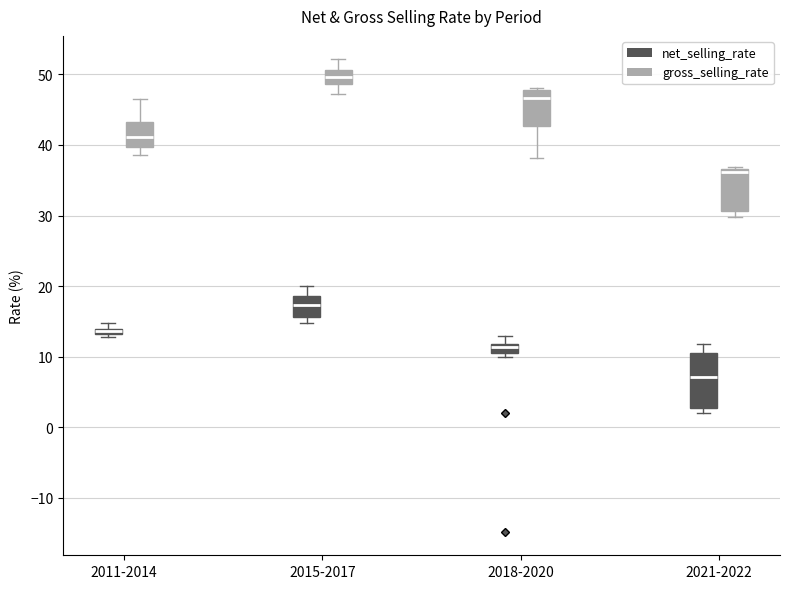

Which box has the highest median line?

2015-2017 (gross_selling_rate)